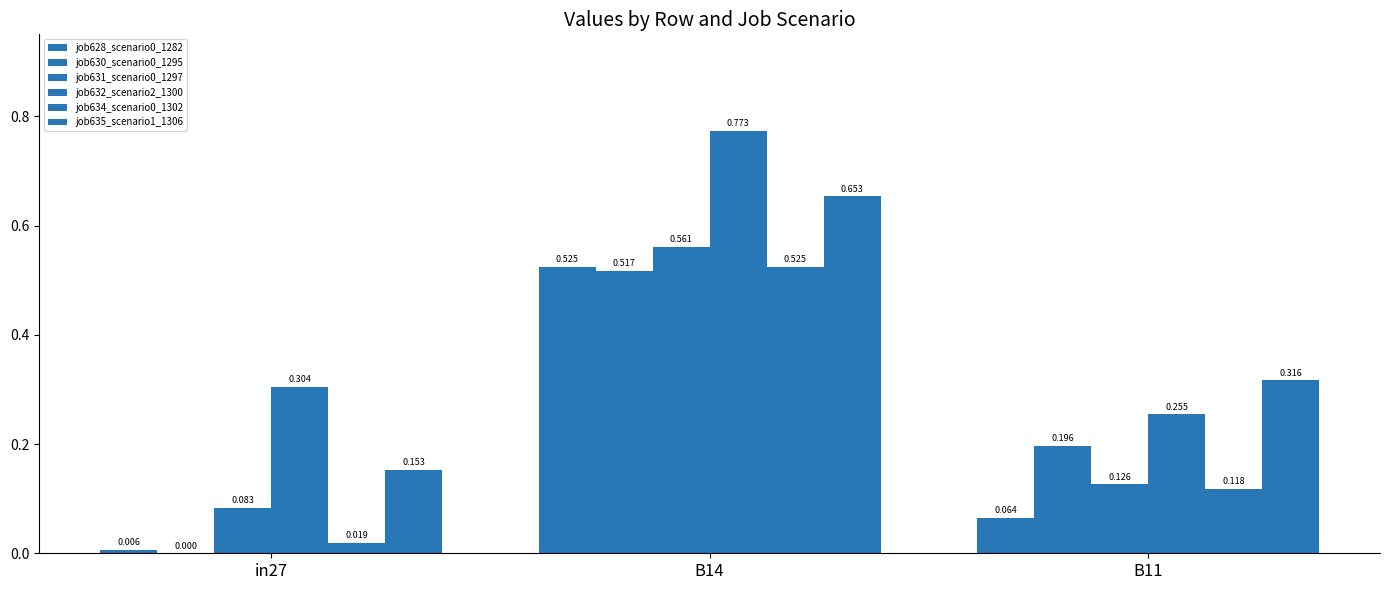

At how many categories does at least one series exceed 0?

3